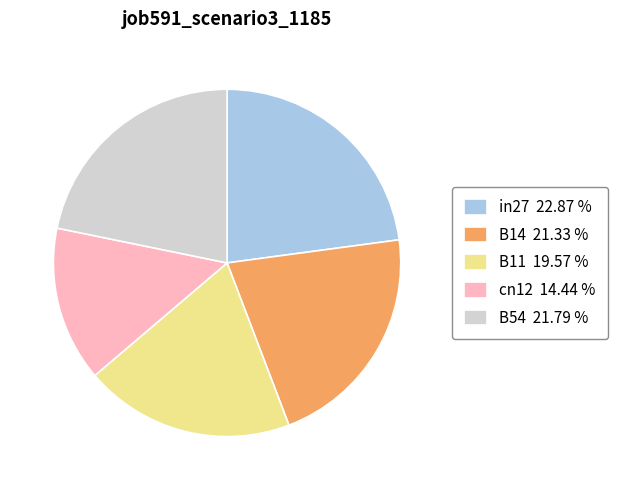

How many segments does this pie chart have?

5